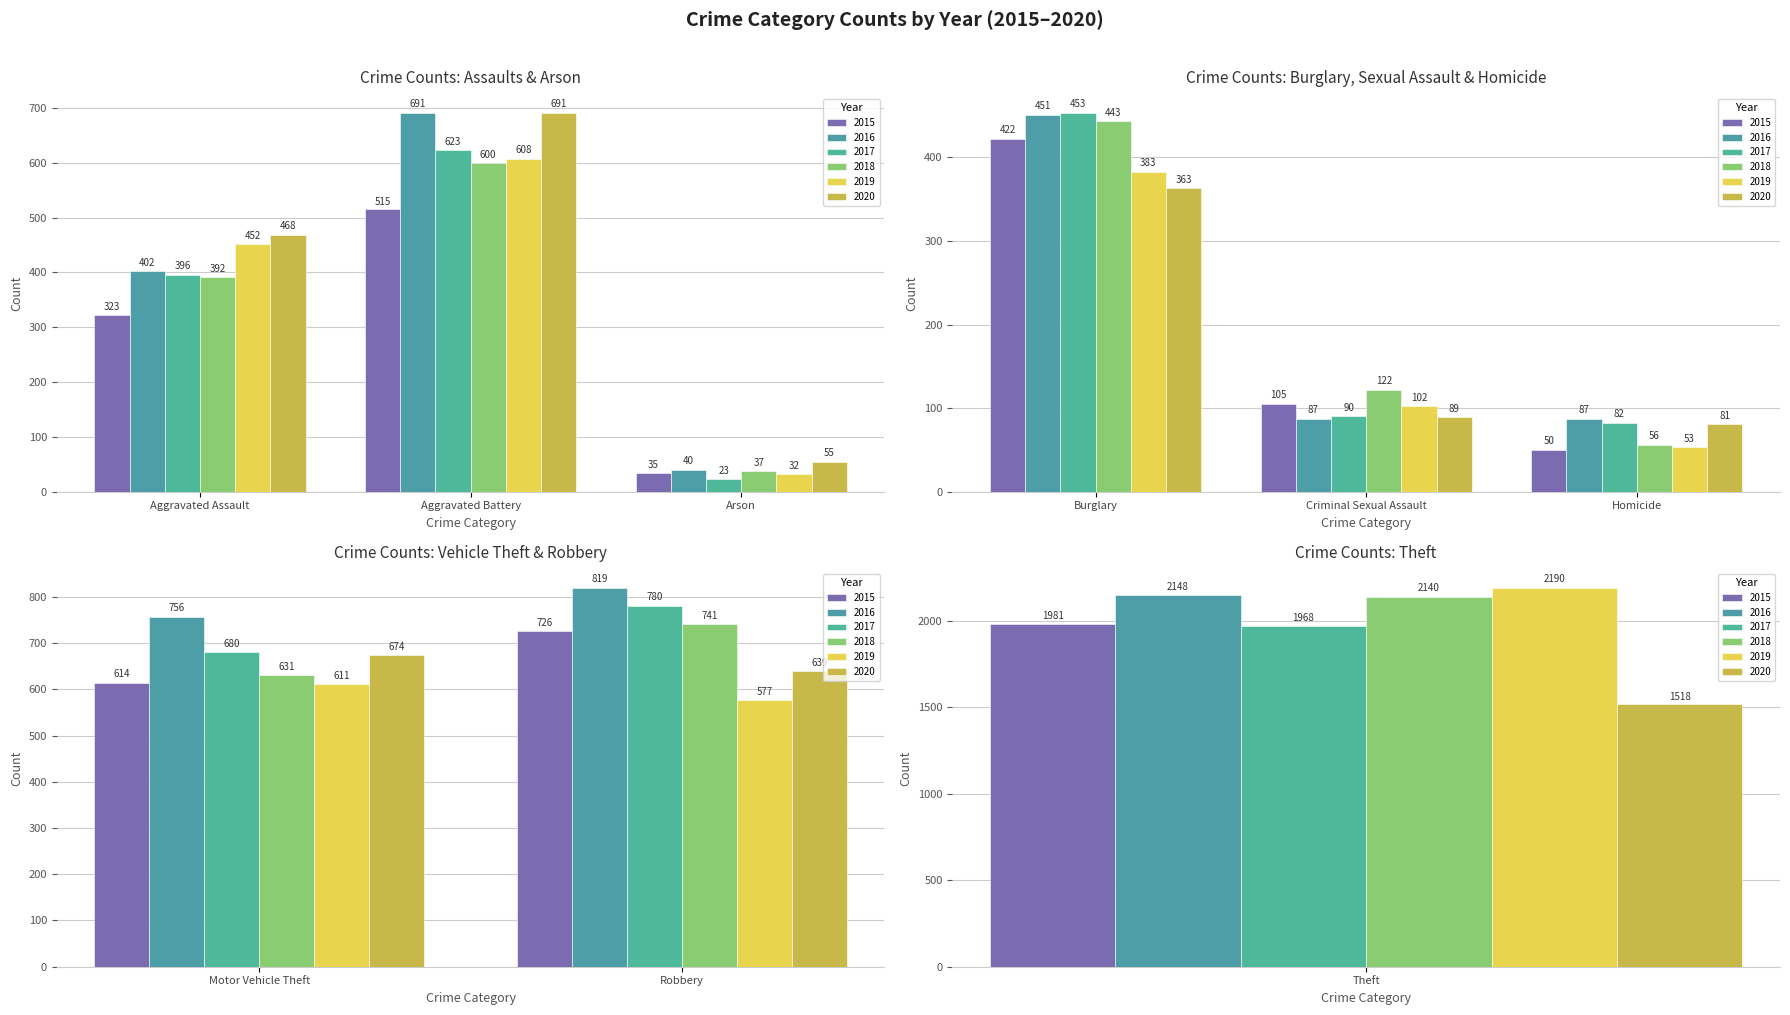

At which label does 2015 first exceed 422?

Aggravated Battery